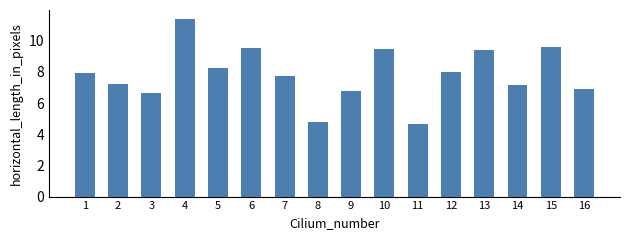

Reading right to left, transcribe all the data shown in this chart.

6.9	9.6	7.2	9.4	8.0	4.7	9.5	6.8	4.8	7.8	9.6	8.3	11.4	6.7	7.2	7.9